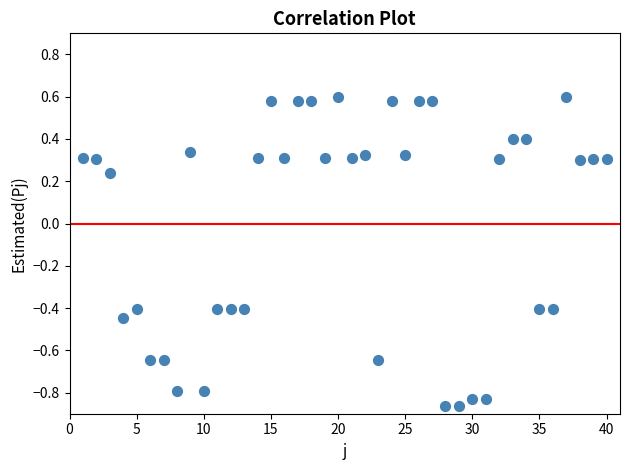

What is the range of X values (max minus min)?

39.0